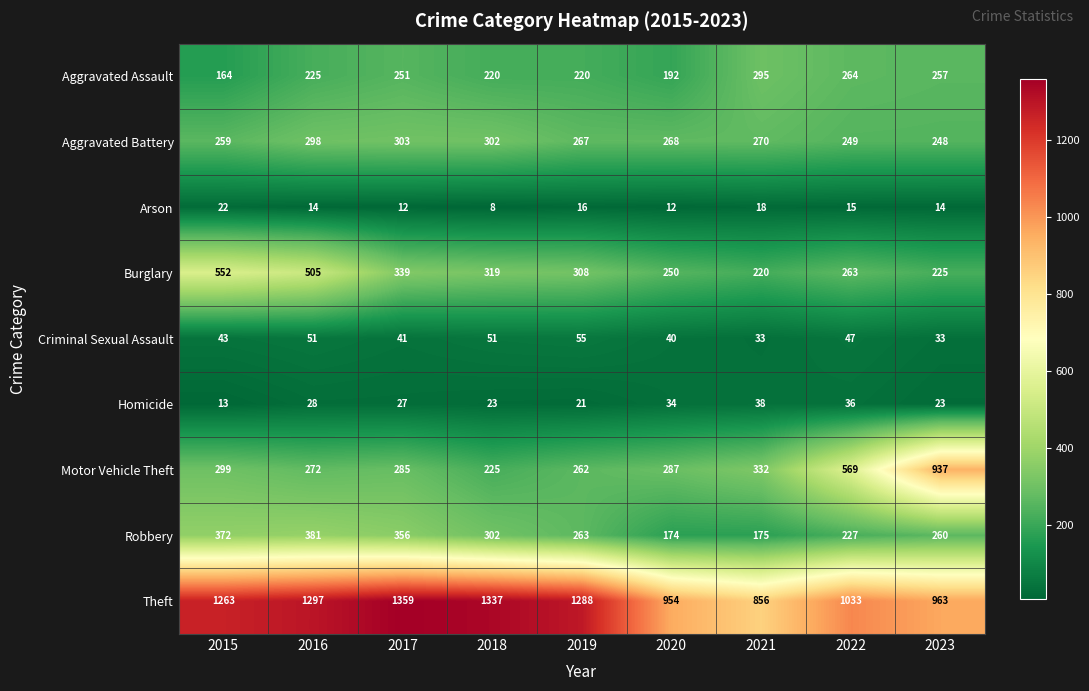

Rank the series at 2016 from lowest to highest value.

Arson, Homicide, Criminal Sexual Assault, Aggravated Assault, Motor Vehicle Theft, Aggravated Battery, Robbery, Burglary, Theft